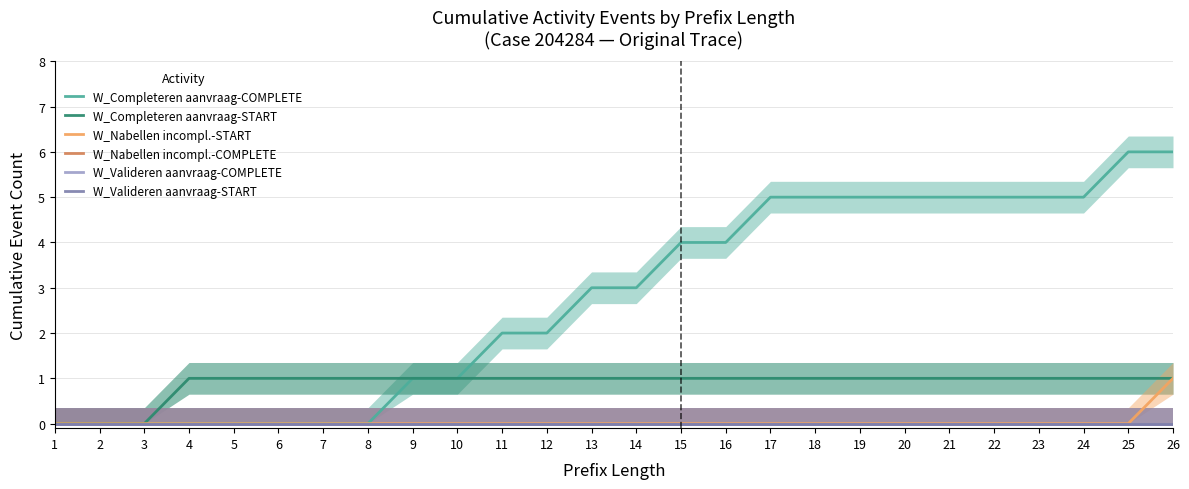

True or false: W_Completeren aanvraag-START has a value of 1 at 17.

True